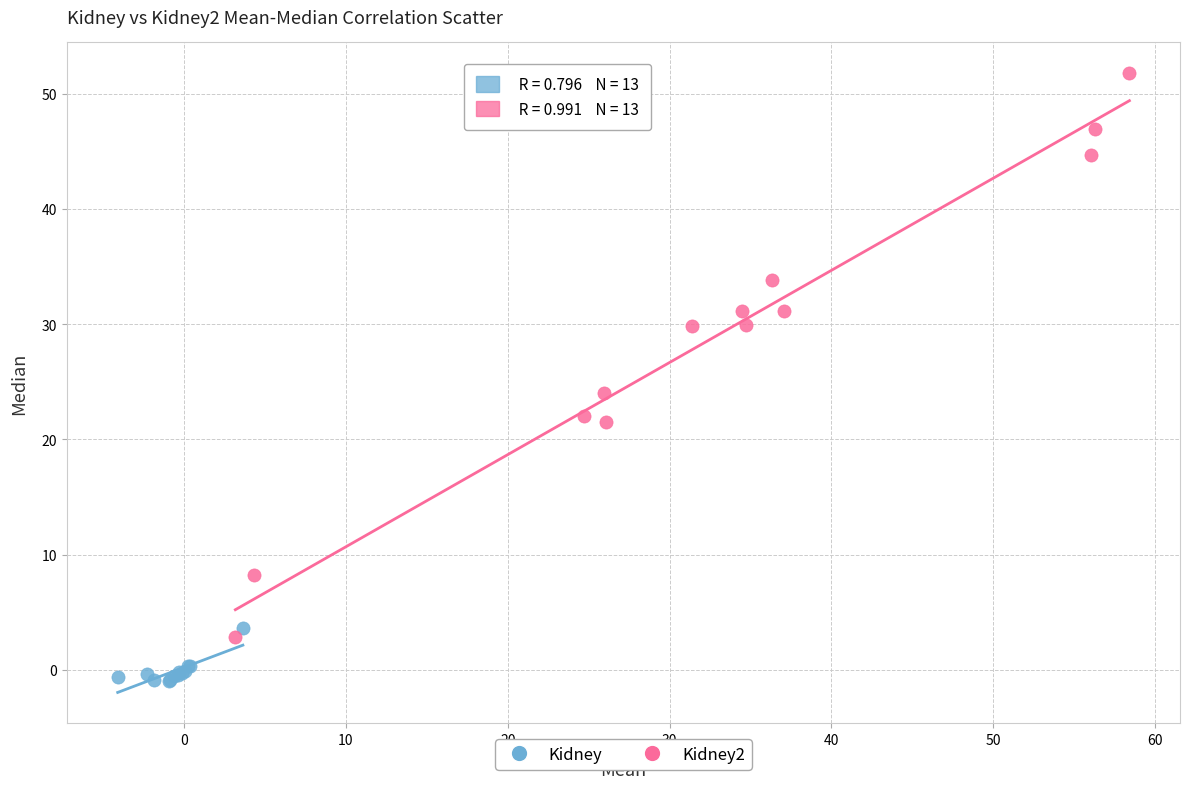

Which series contains the lowest Y value?

Kidney